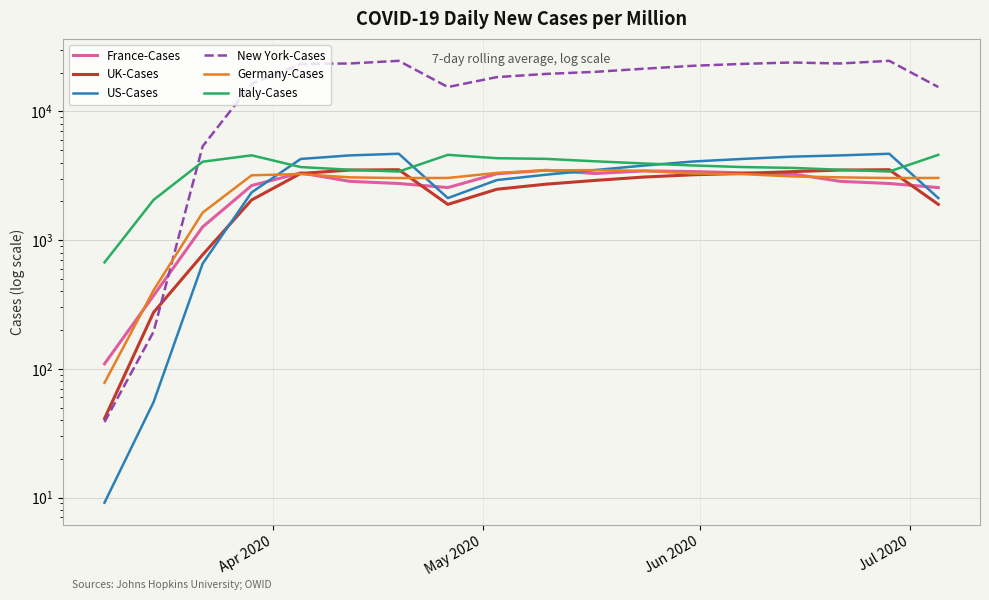

What is the average value of the France-Cases series?

2639.5